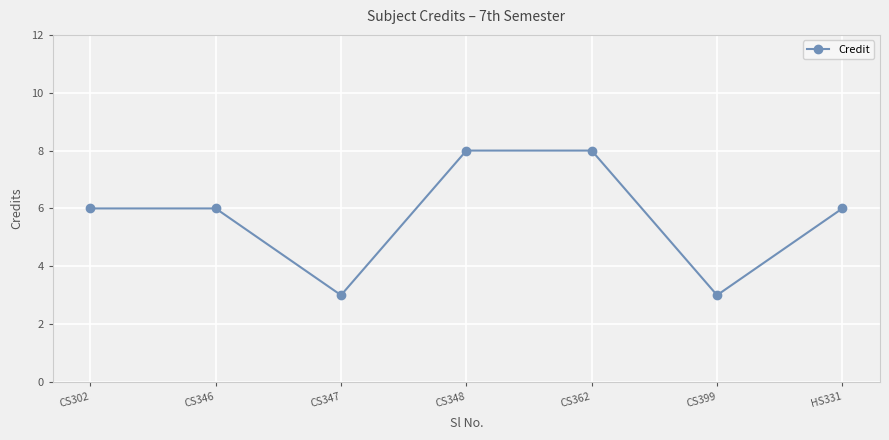

What is the label of the 1st point from the left?

CS302